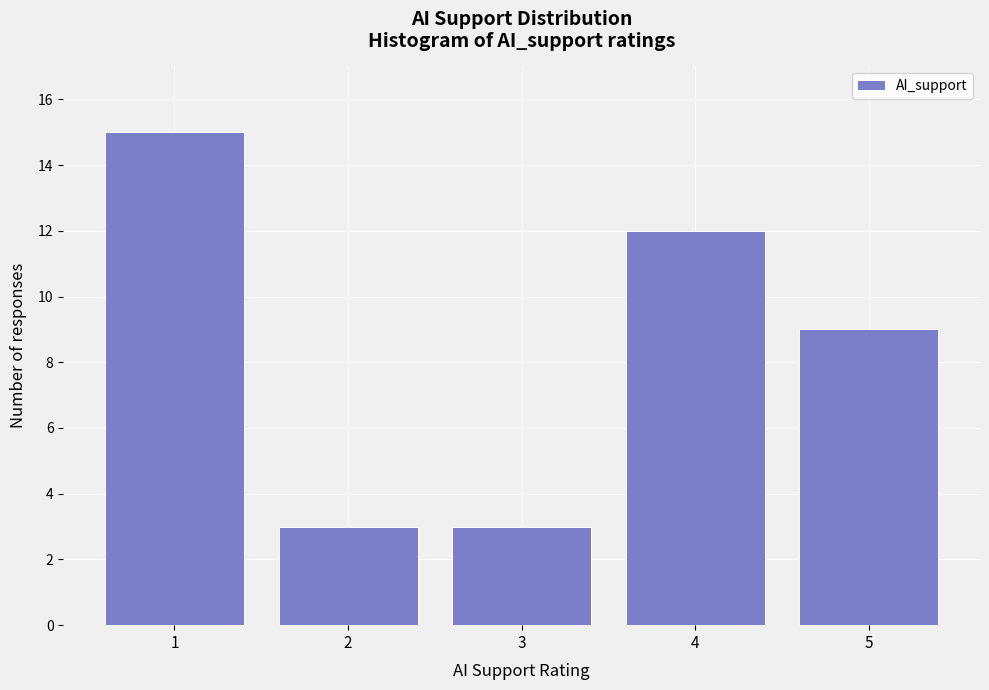

Reading right to left, list all the values displayed in this chart.

5=9	4=12	3=3	2=3	1=15